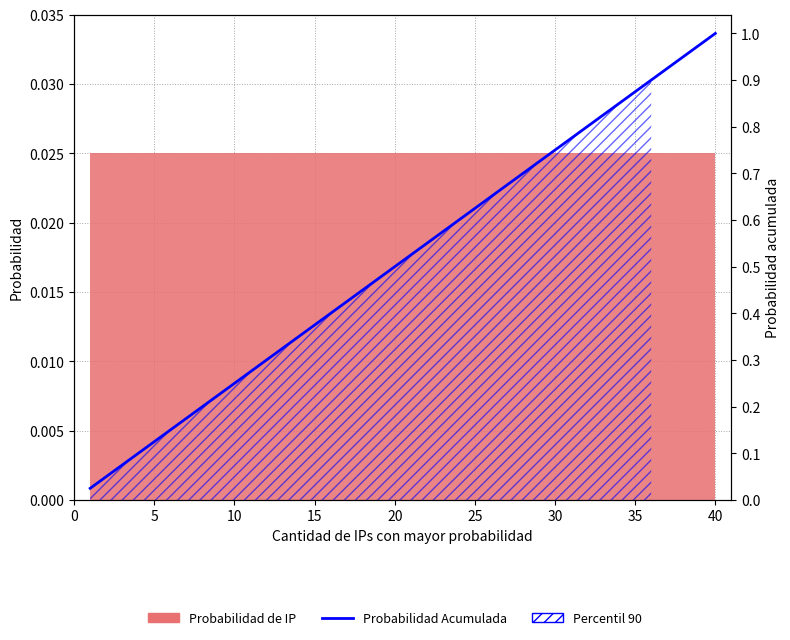

True or false: the data has more than 1 interior local peaks.

False